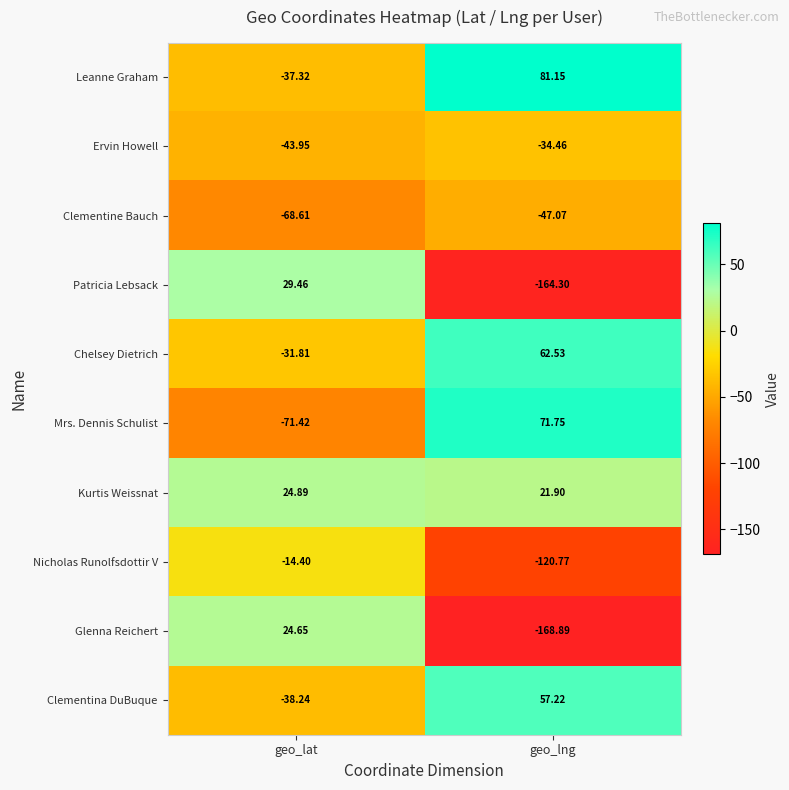

At which category does the chart reach its minimum across all series?

geo_lng